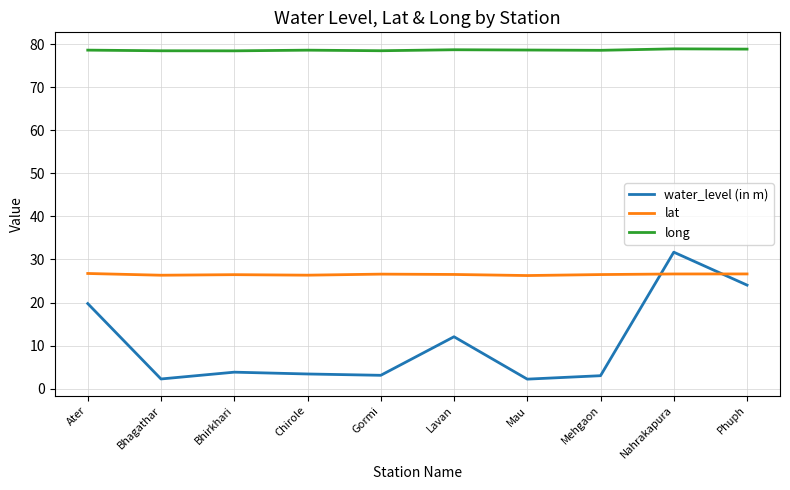

What position from the right is Lavan?

5